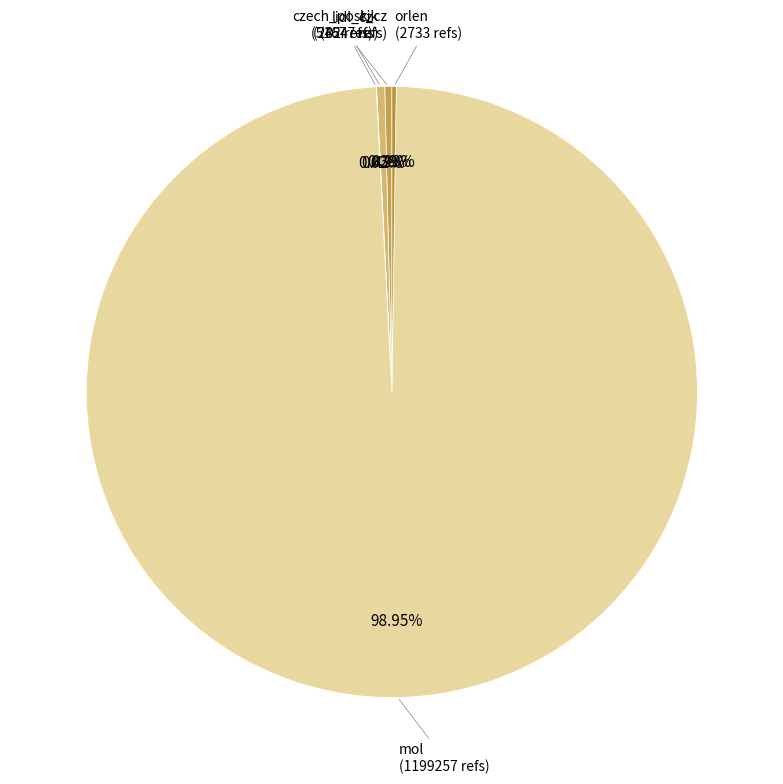

Which slice represents more than half of the pie?

mol